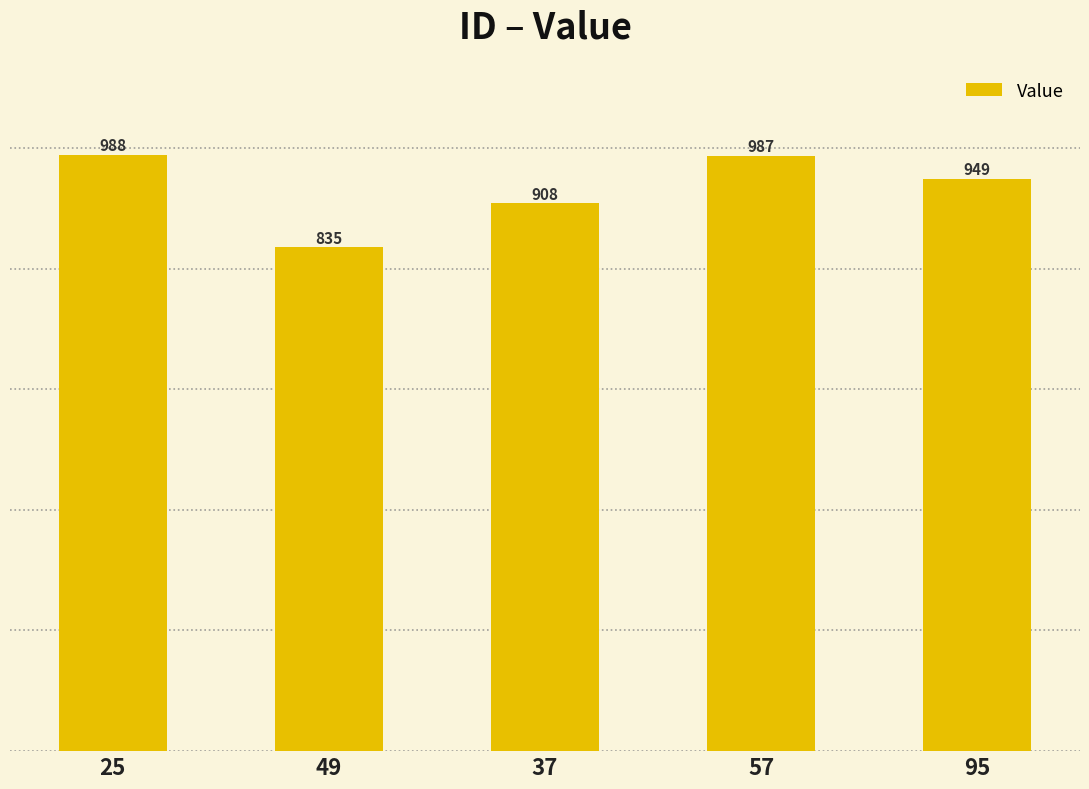

Between 95 and 49, which is larger?

95